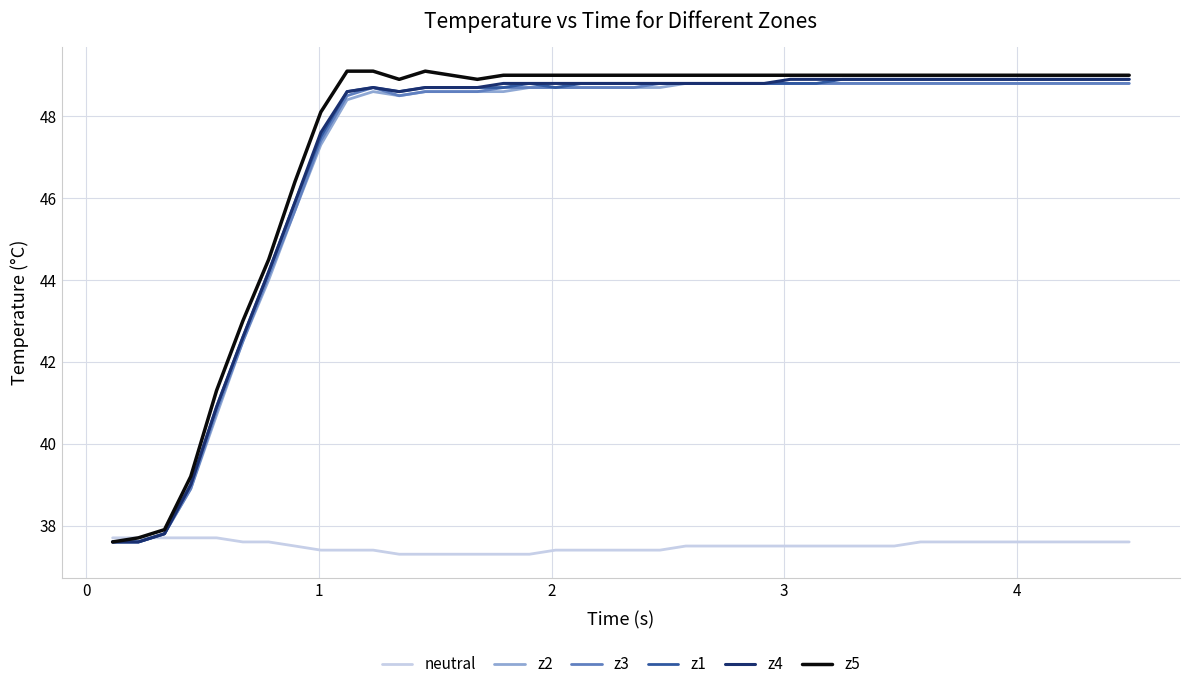

Which series has the widest spread of values?

z5